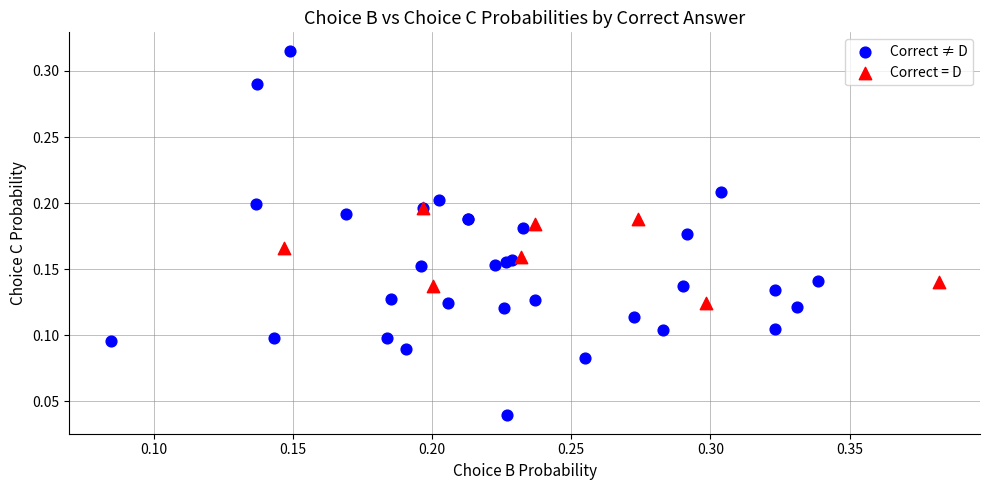

Which series contains the lowest Y value?

Correct ≠ D